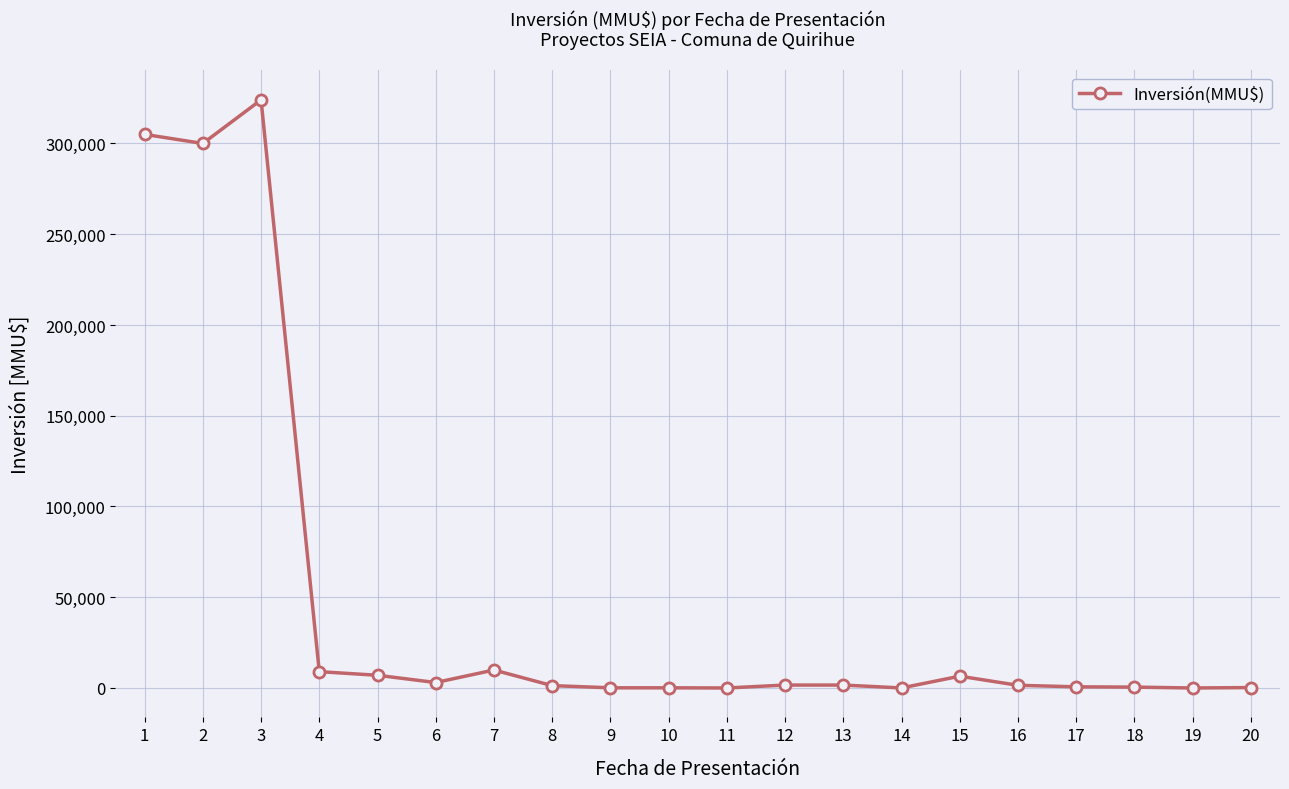

What is the average value?

48600